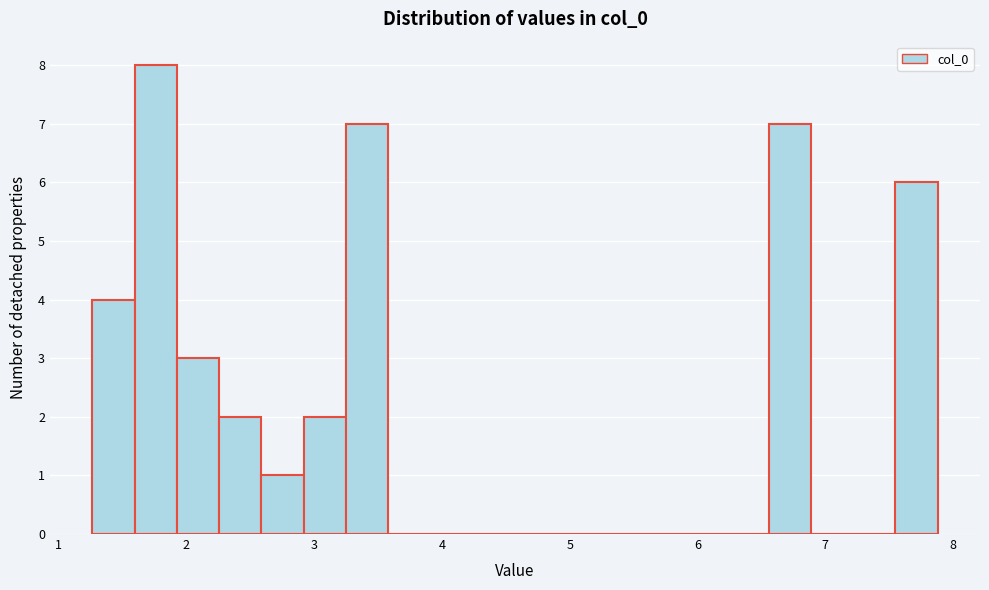

Read against the x-axis, roughly where is the centre of the tallest bar?

1.8